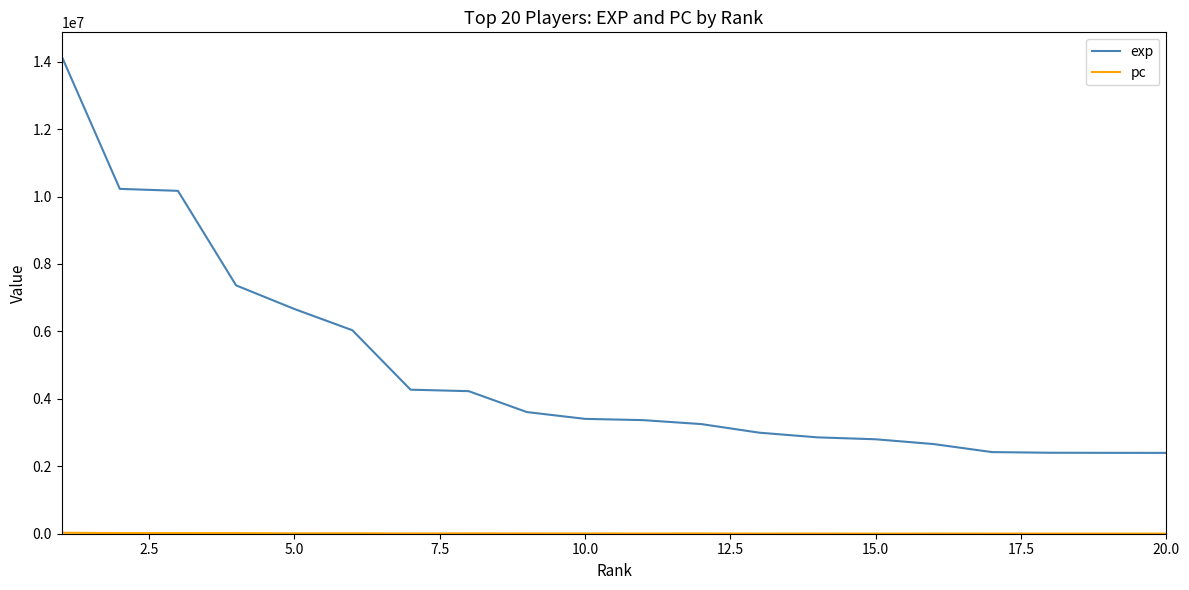

Does the chart display data point markers on the line(s)?

No